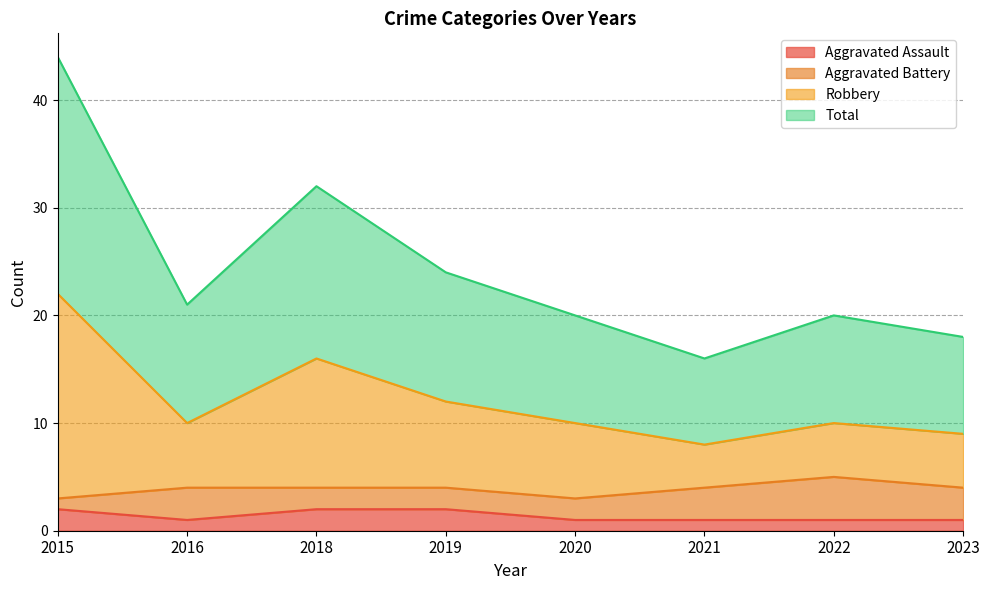

How many lines are shown in the chart?

4